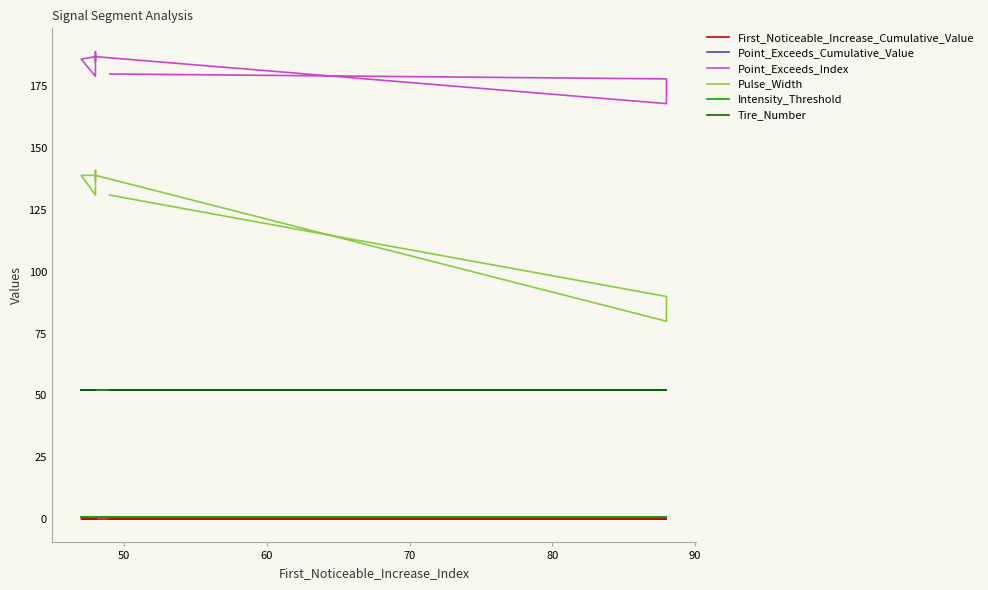

What is the maximum value shown in the chart?

189.0